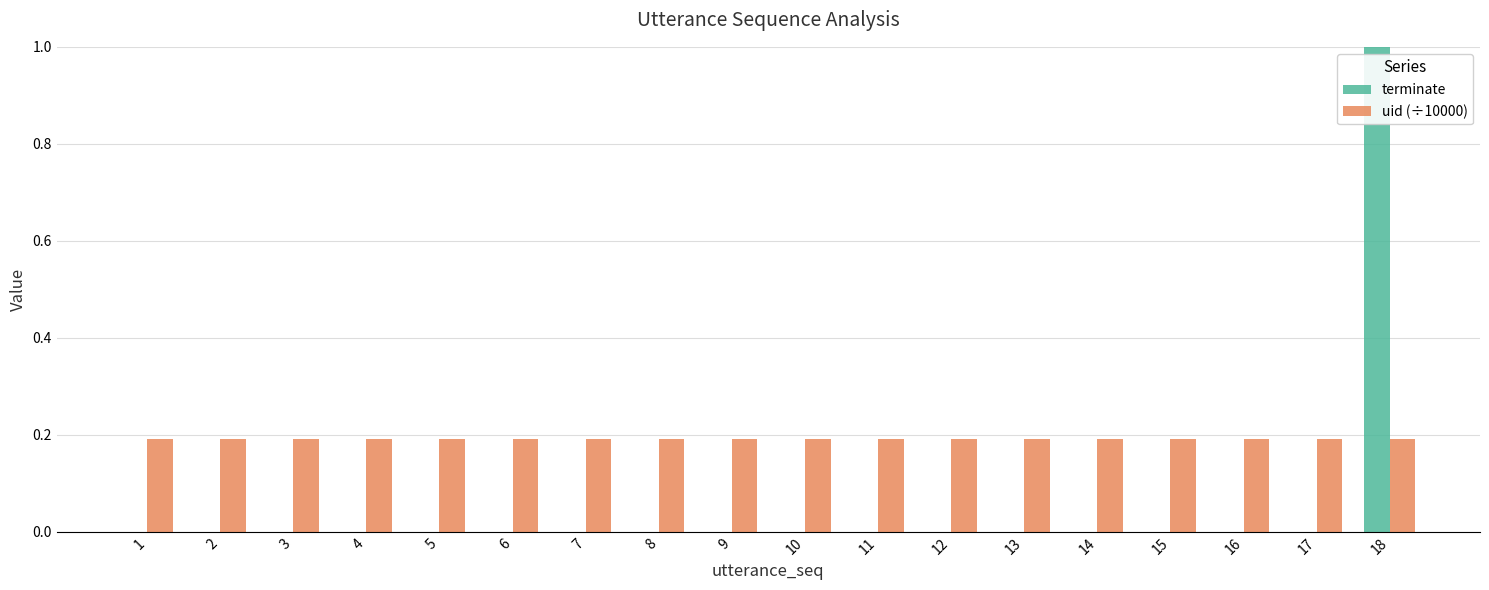

True or false: uid (÷10000) has a value of 0.2 at 12.

True